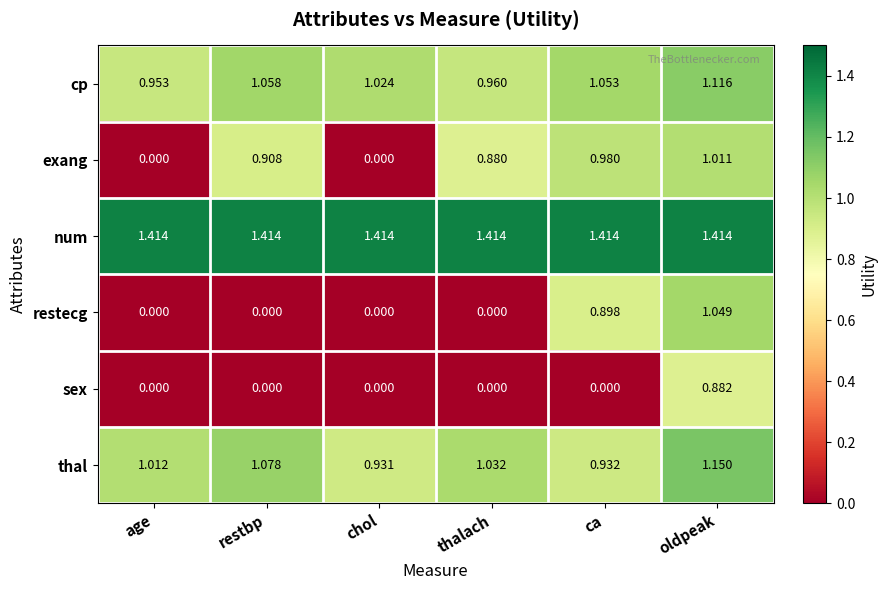

Rank the series at oldpeak from lowest to highest value.

sex, exang, restecg, cp, thal, num